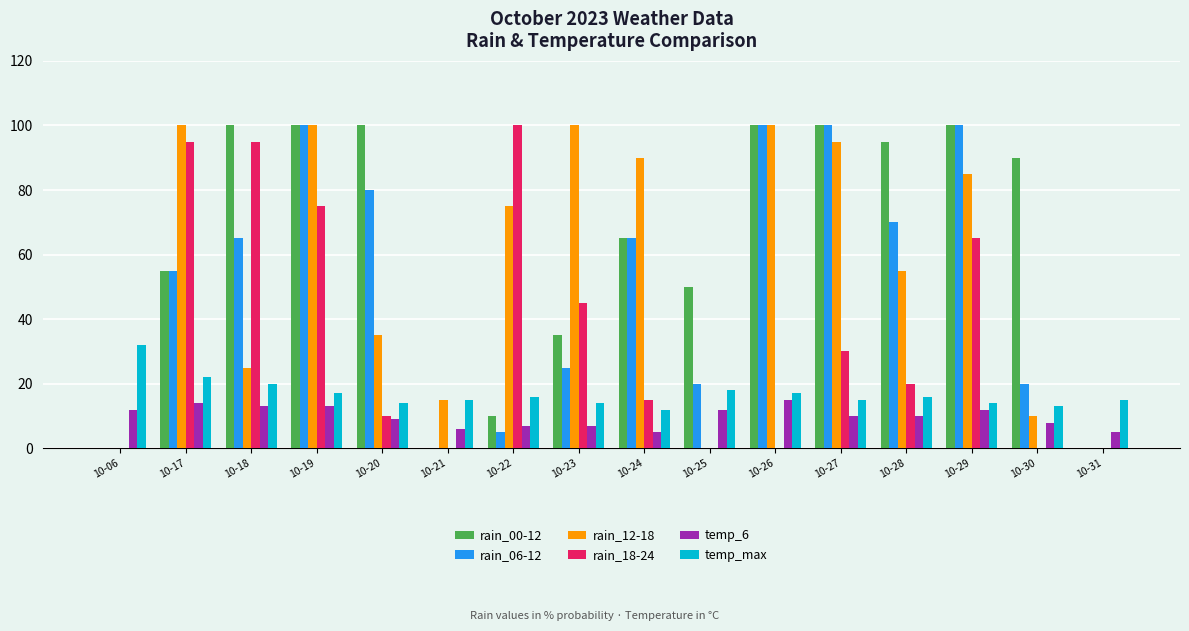

The value of temp_6 at 10-30 is 8. True or false?

True